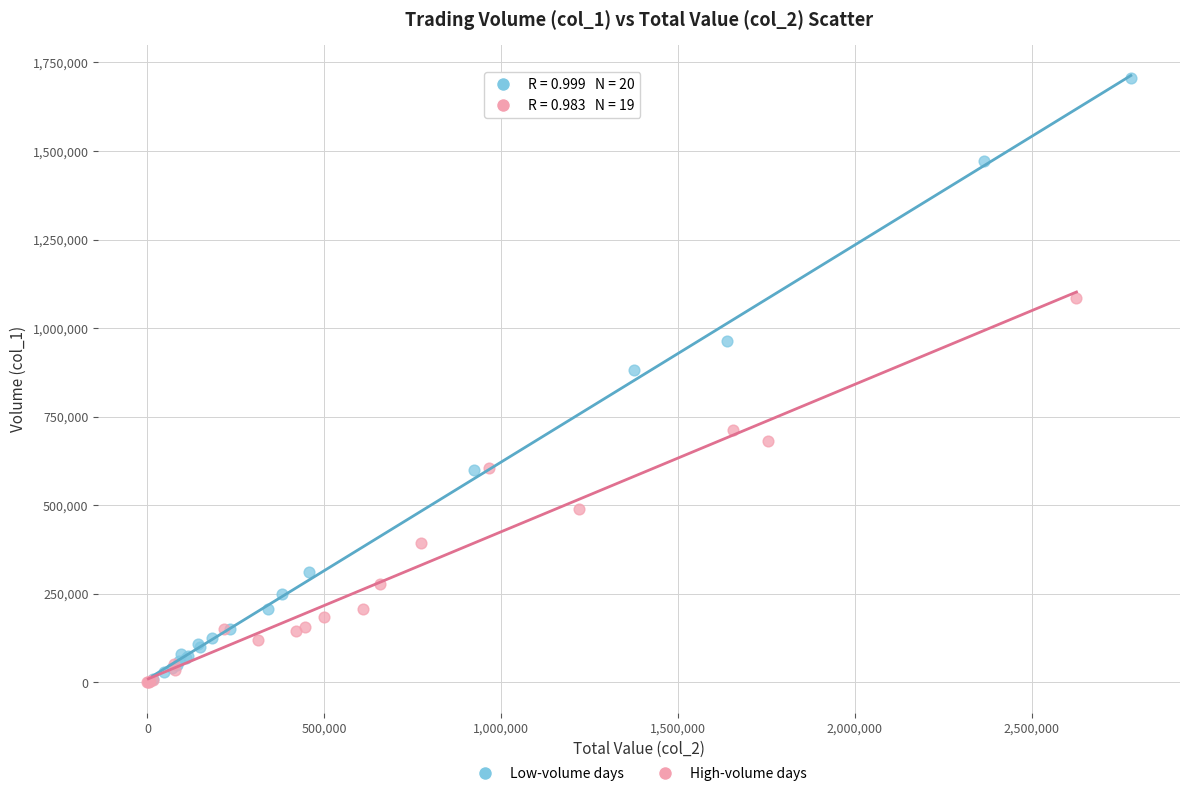

Which series has the widest spread of Y values?

Low-volume days